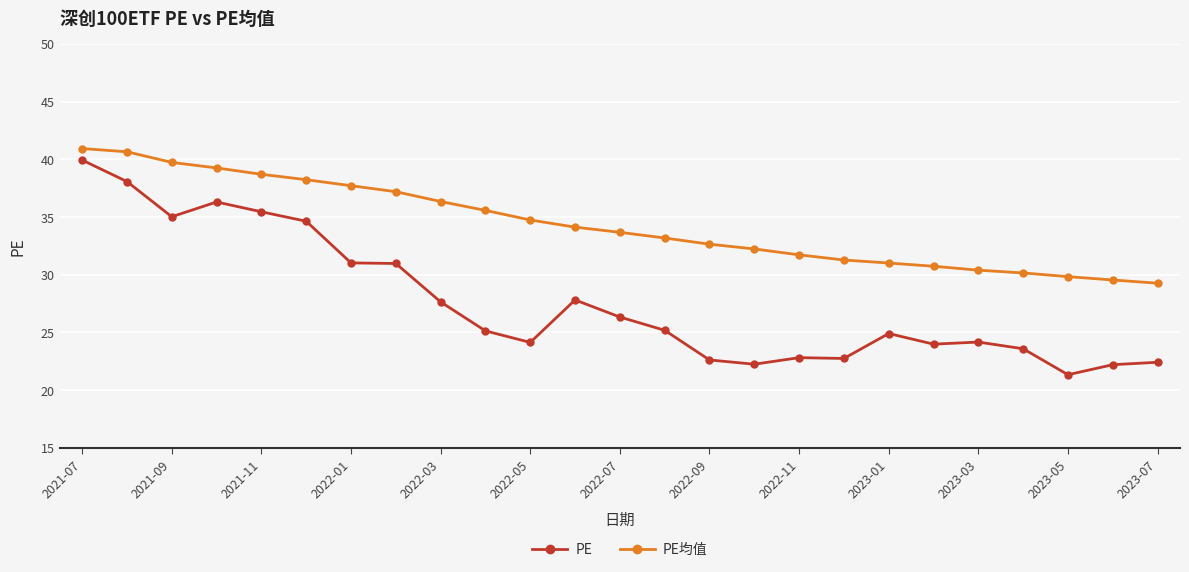

Which series has the widest spread of values?

PE